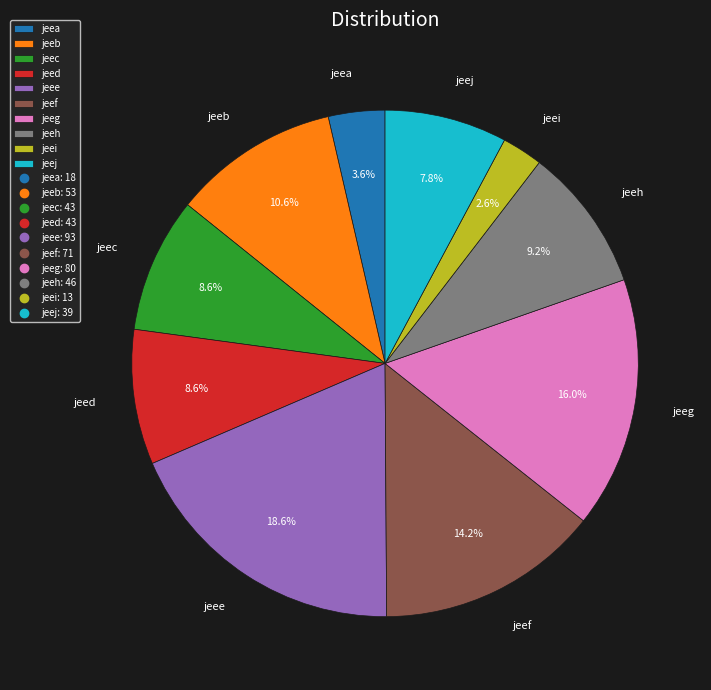

To the nearest percent, what portion does jeed represent?

9%